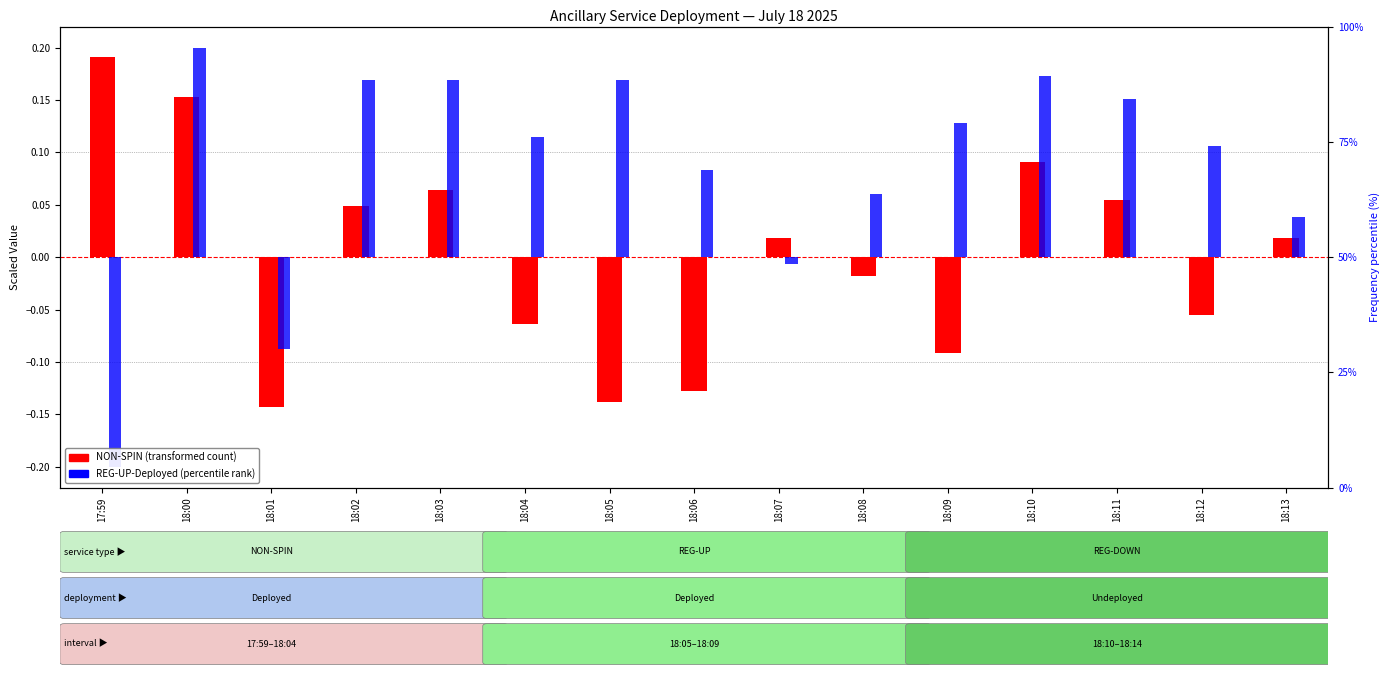

What is the label of the 11th bar from the left?

18:09